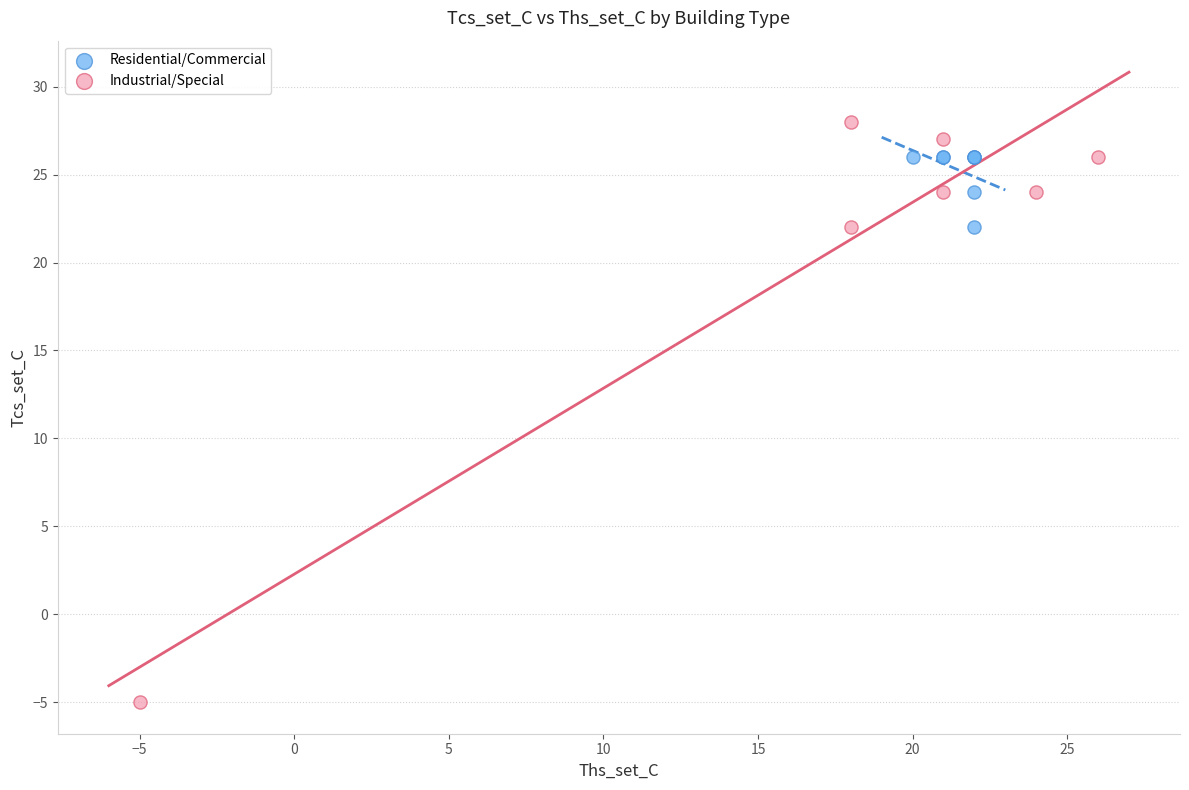

Which series has the largest Y range (max minus min)?

Industrial/Special